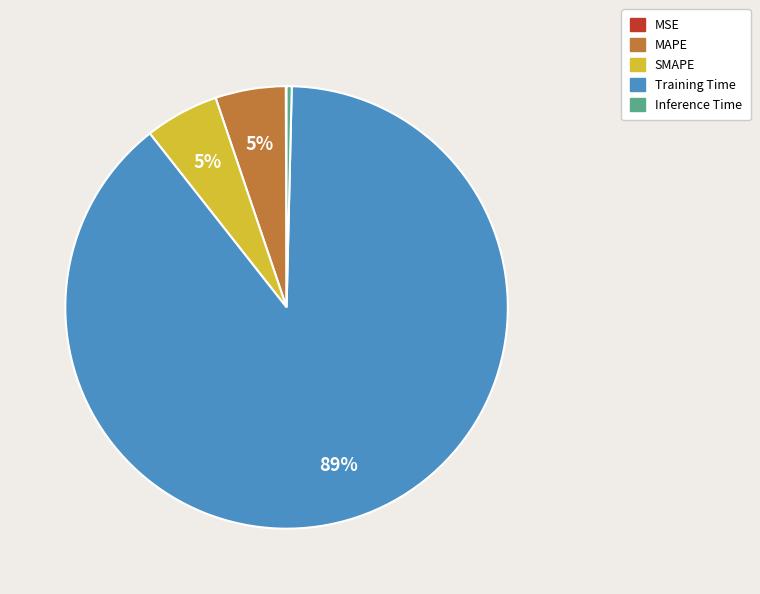

Does any single category account for the majority?

Yes